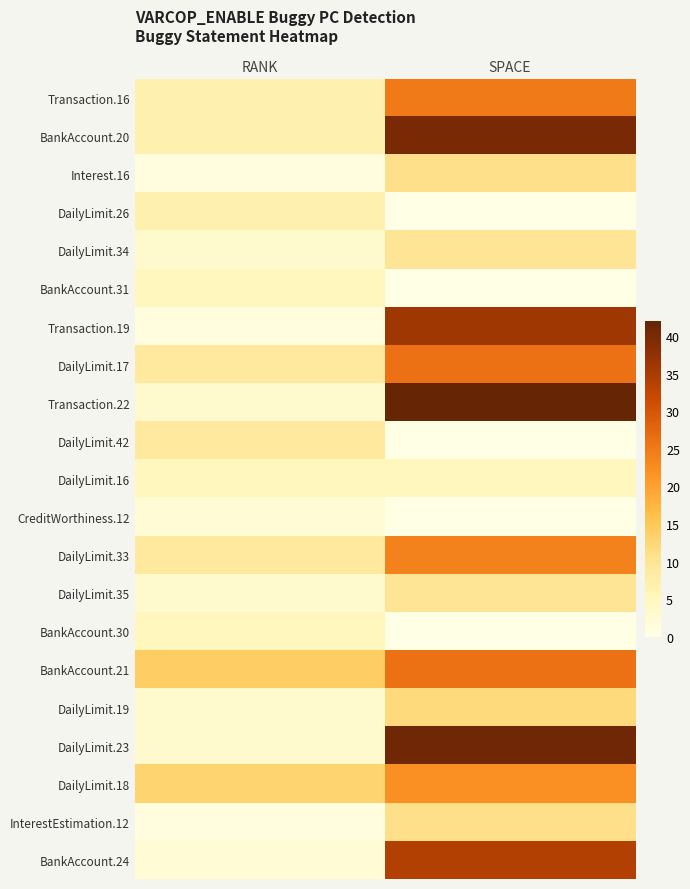

Reading left to right, what are all the values shown in this chart?

Transaction.16: RANK=7	SPACE=25
BankAccount.20: RANK=7	SPACE=40
Interest.16: RANK=1	SPACE=11
DailyLimit.26: RANK=7	SPACE=0
DailyLimit.34: RANK=3	SPACE=10
BankAccount.31: RANK=5	SPACE=0
Transaction.19: RANK=1	SPACE=36
DailyLimit.17: RANK=9	SPACE=26
Transaction.22: RANK=3	SPACE=42
DailyLimit.42: RANK=9	SPACE=0
DailyLimit.16: RANK=5	SPACE=5
CreditWorthiness.12: RANK=2	SPACE=0
DailyLimit.33: RANK=9	SPACE=24
DailyLimit.35: RANK=3	SPACE=10
BankAccount.30: RANK=5	SPACE=0
BankAccount.21: RANK=14	SPACE=26
DailyLimit.19: RANK=3	SPACE=12
DailyLimit.23: RANK=3	SPACE=41
DailyLimit.18: RANK=13	SPACE=22
InterestEstimation.12: RANK=1	SPACE=11
BankAccount.24: RANK=2	SPACE=34